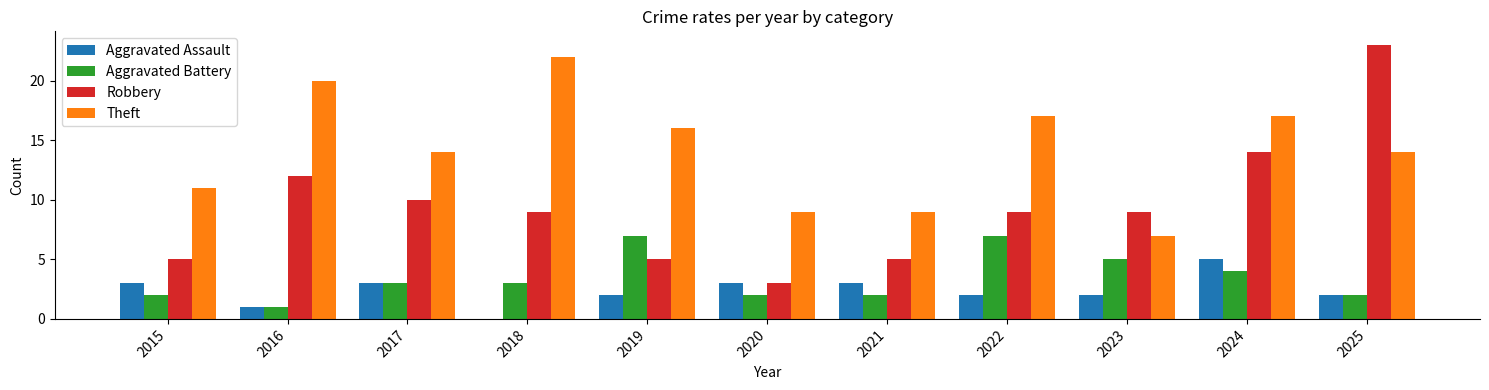

Is the value of Theft at 2022 greater than the value of Aggravated Assault at 2017?

Yes